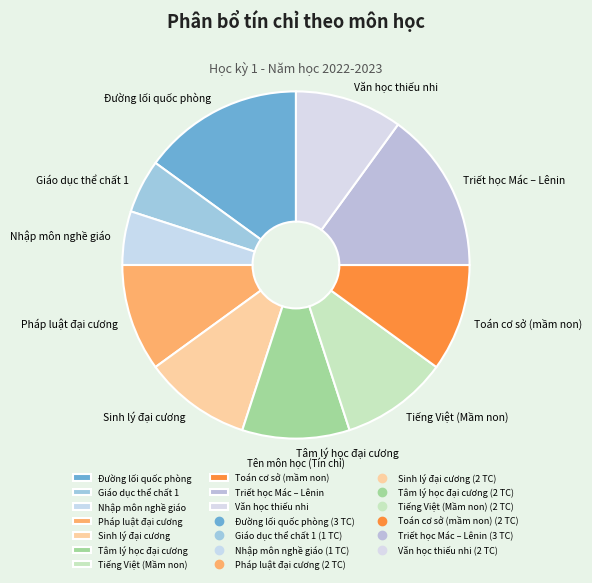

How many segments does this pie chart have?

10